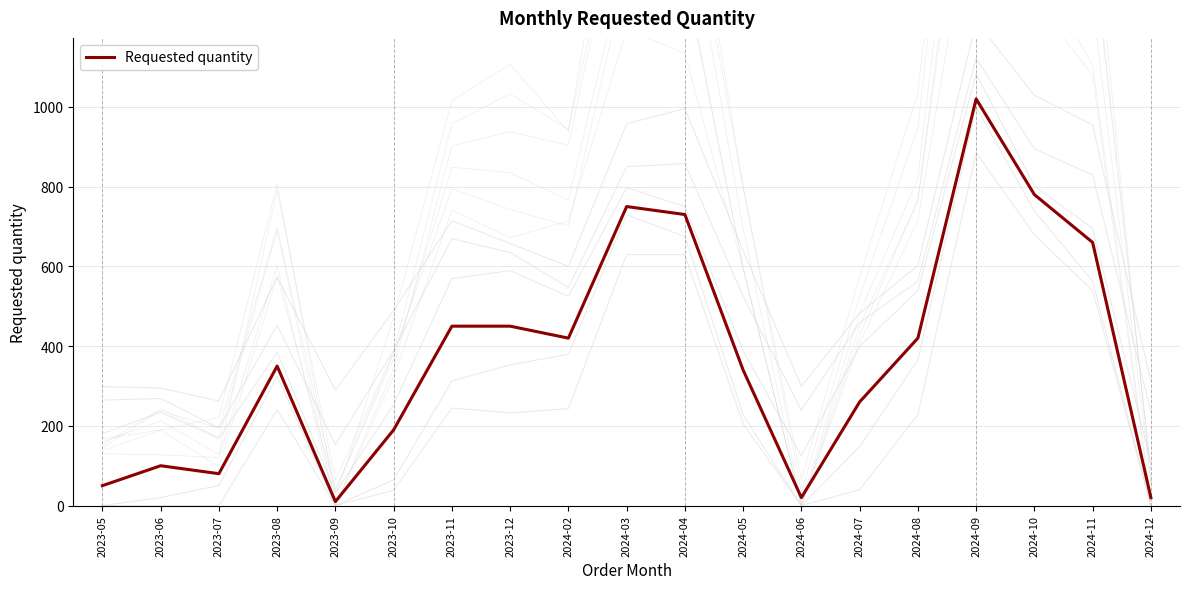

Count the number of categories in the chart.

19